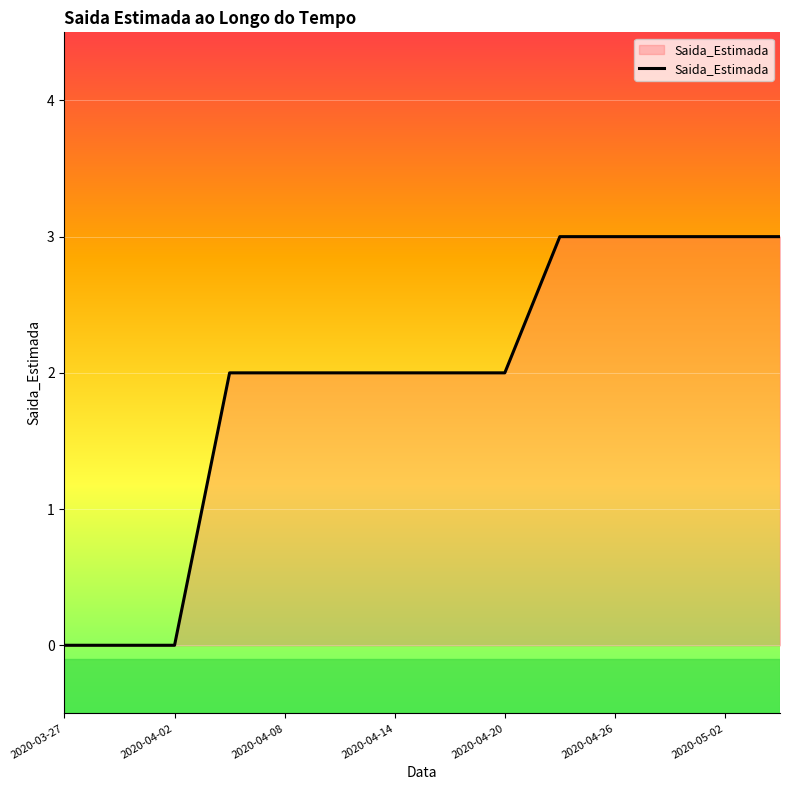

What is the difference between the second highest and minimum values?

3